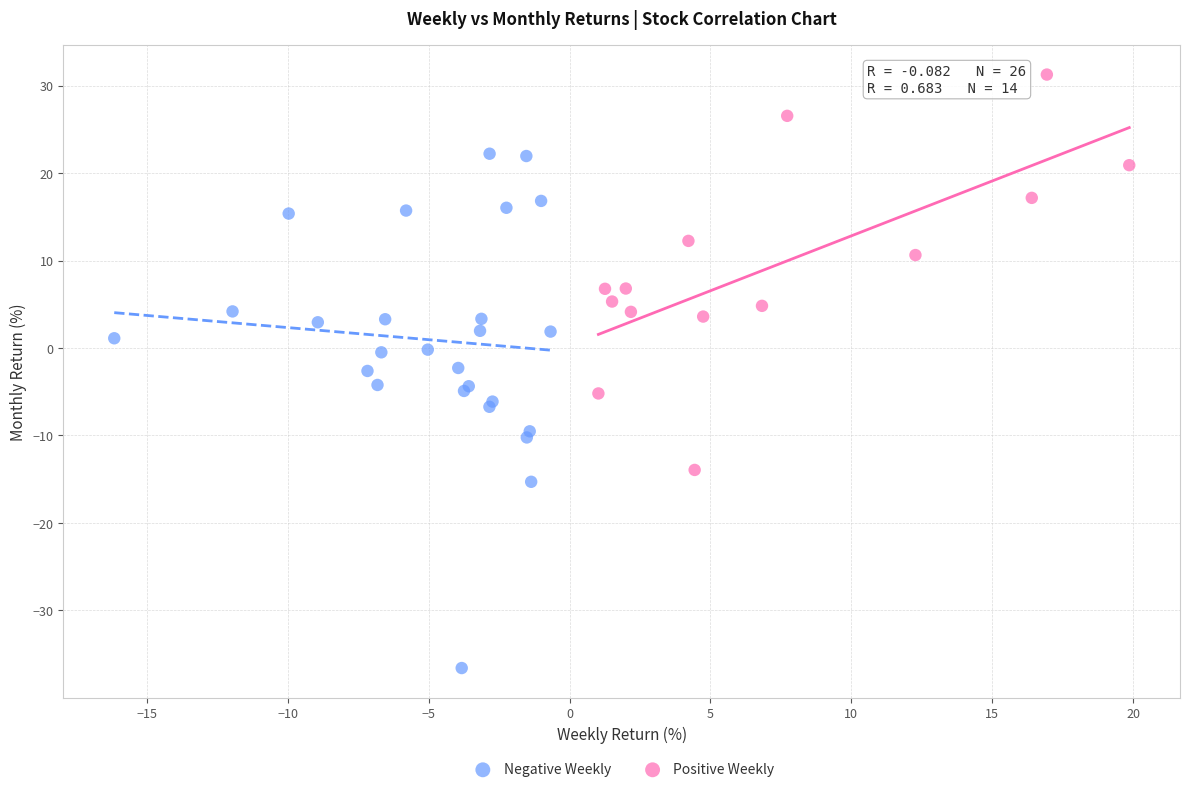

Which series contains the lowest Y value?

Negative Weekly